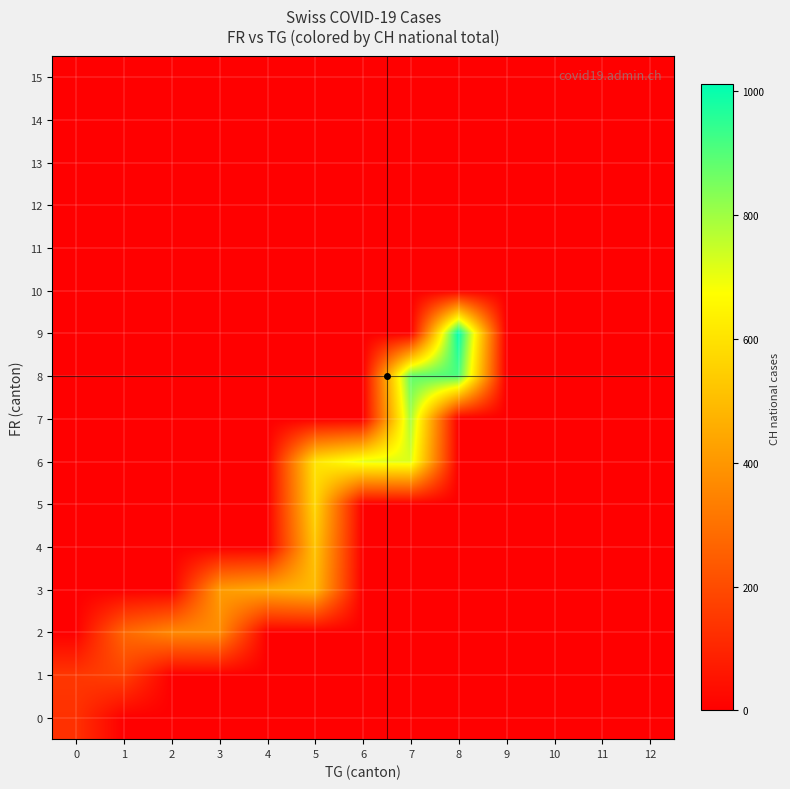

Reading left to right, extract all data points from this chart.

0: 0=130	1=0	2=0	3=0	4=0	5=0	6=0	7=0	8=0	9=0	10=0	11=0	12=0
1: 0=145	1=177	2=0	3=0	4=0	5=0	6=0	7=0	8=0	9=0	10=0	11=0	12=0
2: 0=0	1=272	2=360	3=370	4=0	5=0	6=0	7=0	8=0	9=0	10=0	11=0	12=0
3: 0=0	1=0	2=0	3=410	4=450	5=490	6=0	7=0	8=0	9=0	10=0	11=0	12=0
4: 0=0	1=0	2=0	3=0	4=0	5=520	6=0	7=0	8=0	9=0	10=0	11=0	12=0
5: 0=0	1=0	2=0	3=0	4=0	5=570	6=0	7=0	8=0	9=0	10=0	11=0	12=0
6: 0=0	1=0	2=0	3=0	4=0	5=600	6=710	7=720	8=0	9=0	10=0	11=0	12=0
7: 0=0	1=0	2=0	3=0	4=0	5=0	6=0	7=790	8=0	9=0	10=0	11=0	12=0
8: 0=0	1=0	2=0	3=0	4=0	5=0	6=0	7=880	8=910	9=0	10=0	11=0	12=0
9: 0=0	1=0	2=0	3=0	4=0	5=0	6=0	7=0	8=1010	9=0	10=0	11=0	12=0
10: 0=0	1=0	2=0	3=0	4=0	5=0	6=0	7=0	8=0	9=0	10=0	11=0	12=0
11: 0=0	1=0	2=0	3=0	4=0	5=0	6=0	7=0	8=0	9=0	10=0	11=0	12=0
12: 0=0	1=0	2=0	3=0	4=0	5=0	6=0	7=0	8=0	9=0	10=0	11=0	12=0
13: 0=0	1=0	2=0	3=0	4=0	5=0	6=0	7=0	8=0	9=0	10=0	11=0	12=0
14: 0=0	1=0	2=0	3=0	4=0	5=0	6=0	7=0	8=0	9=0	10=0	11=0	12=0
15: 0=0	1=0	2=0	3=0	4=0	5=0	6=0	7=0	8=0	9=0	10=0	11=0	12=0